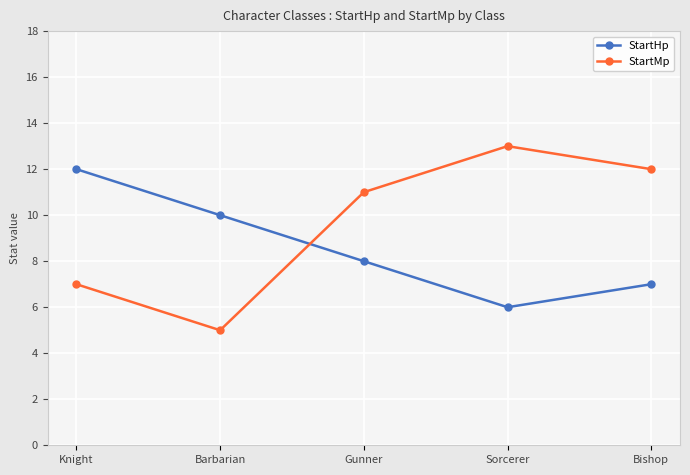

Between Barbarian and Gunner, which series saw the biggest shift?

StartMp